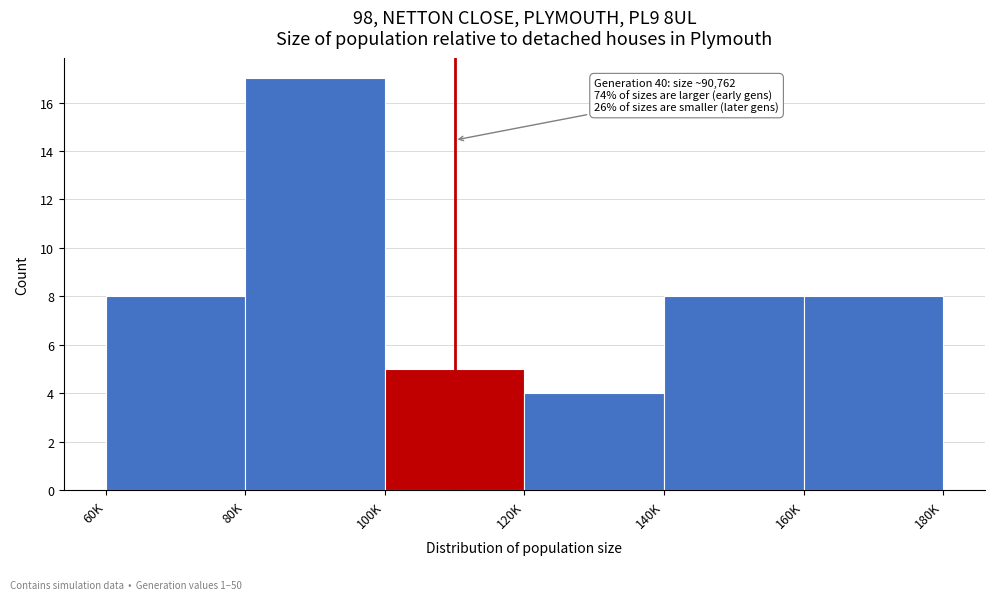

Reading left to right, transcribe all the data shown in this chart.

60K=8	80K=17	100K=5	120K=4	140K=8	160K=8